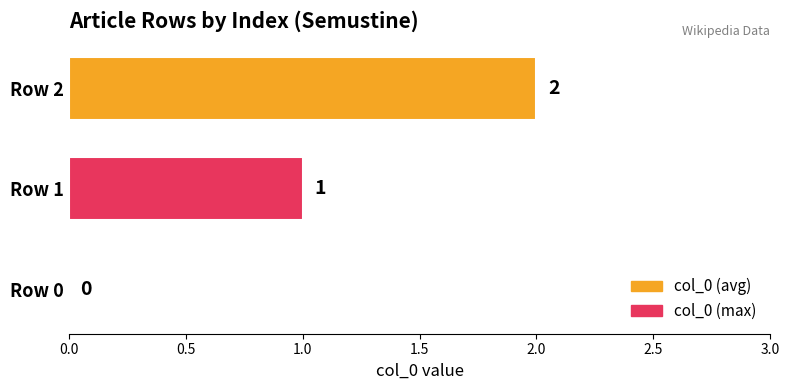

What is the ratio of the value at Row 2 to the value at Row 1?

2.0